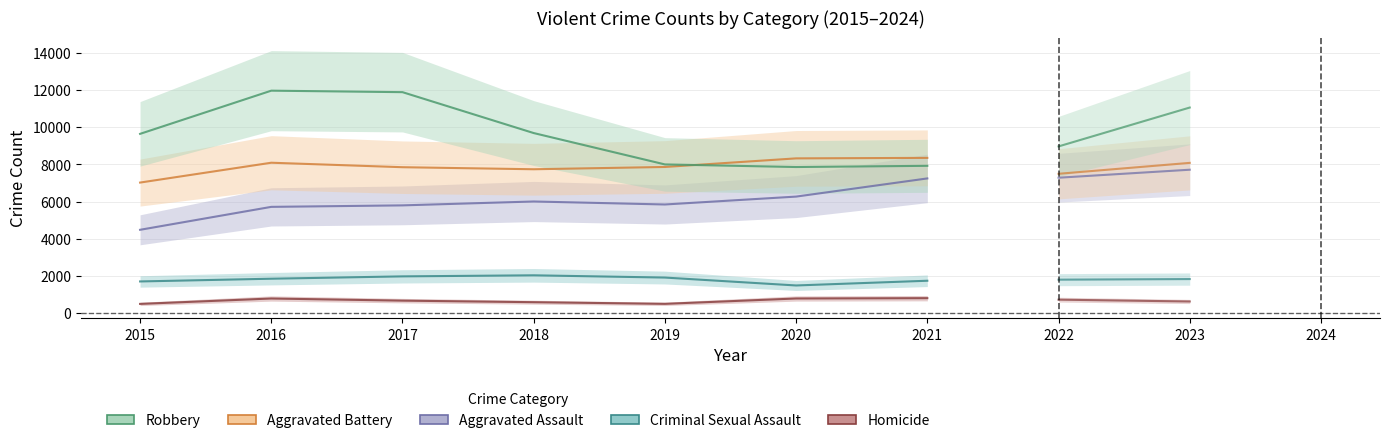

What is the sum of the Robbery values at 2015 and 2016?

21598